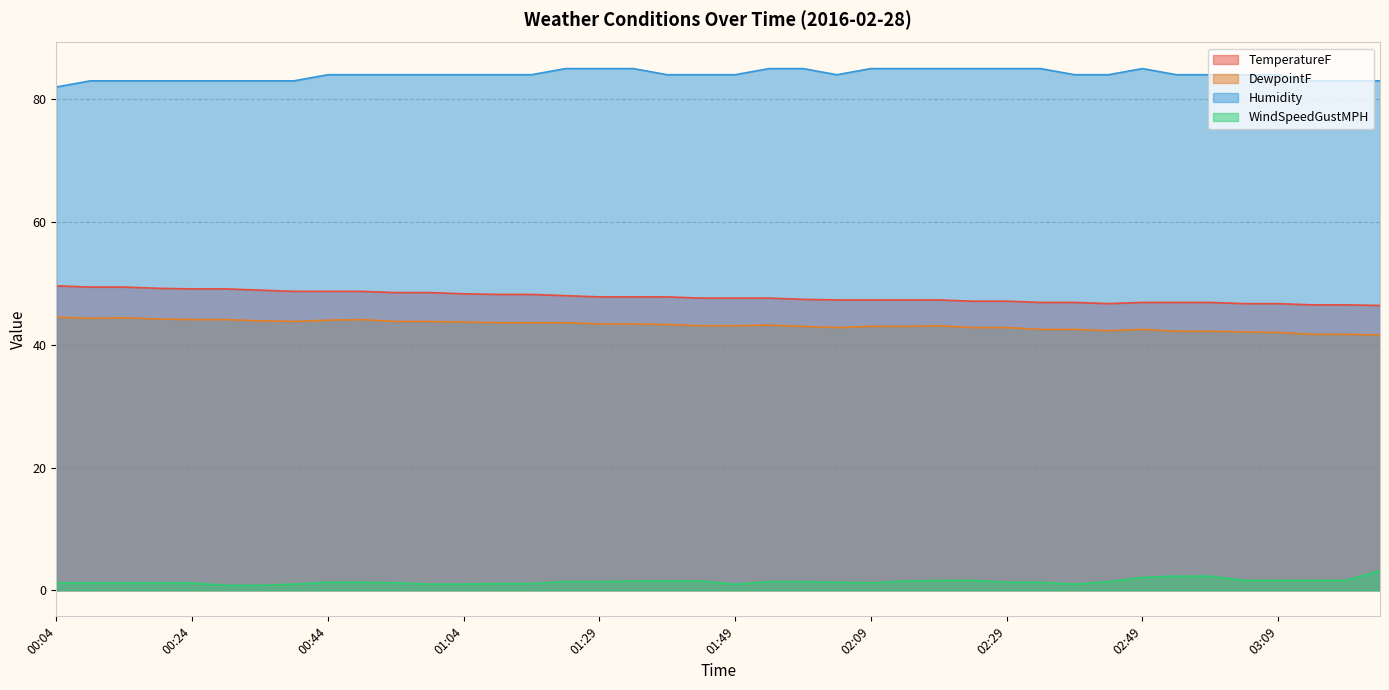

The Humidity series shows 20.9 at 01:59. True or false?

False